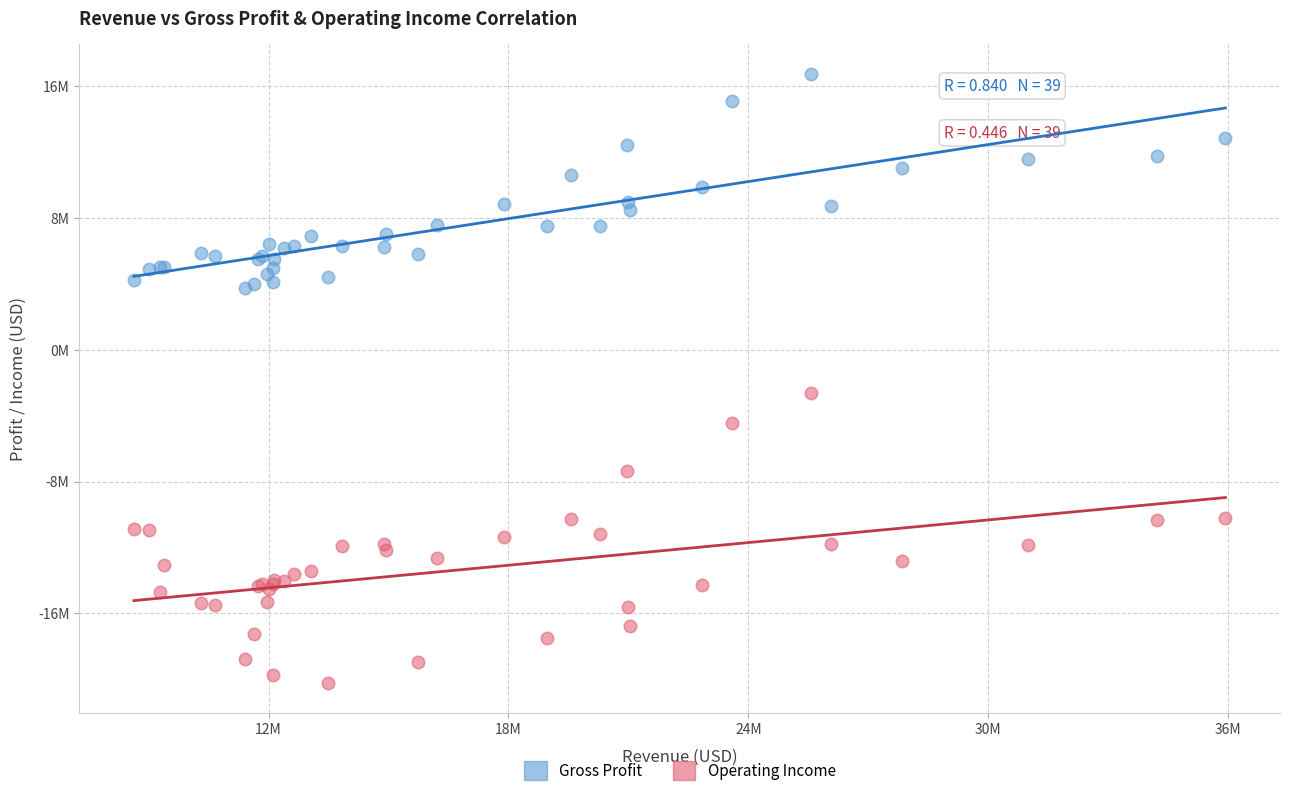

What are all the series names shown in the legend?

Gross Profit, Operating Income